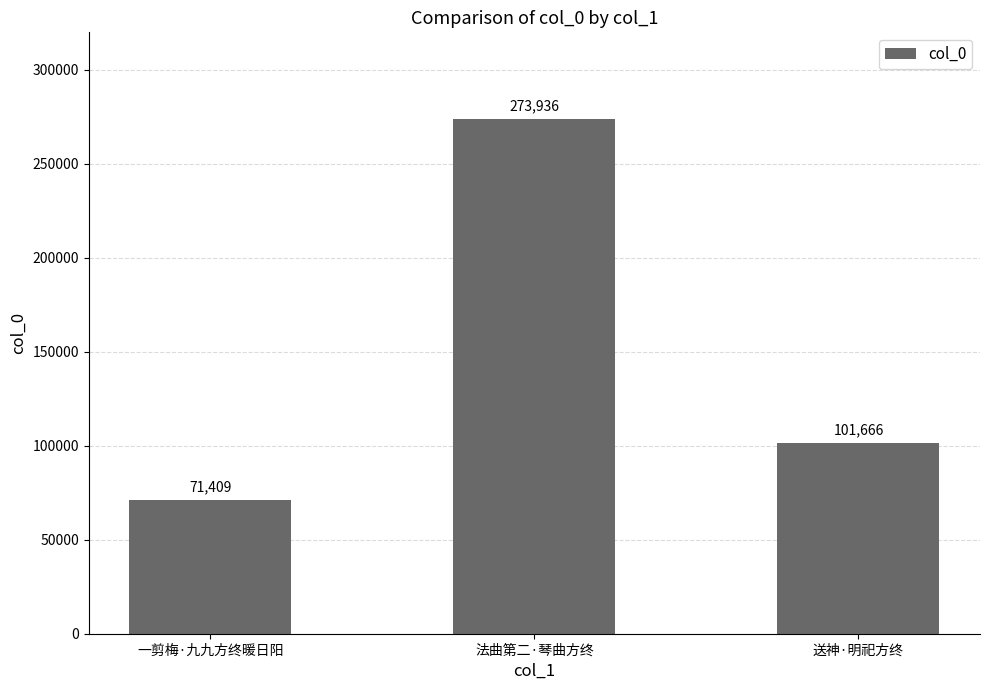

List the labels in order of value, largest first.

法曲第二·琴曲方终, 送神·明祀方终, 一剪梅·九九方终暖日阳